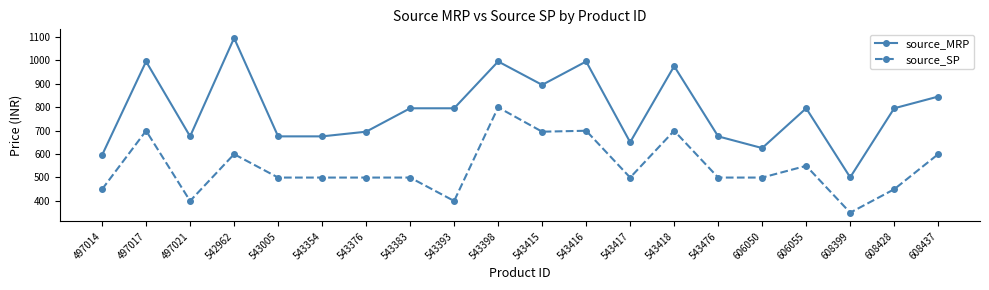

Between 543417 and 543418, which series saw the biggest shift?

source_MRP